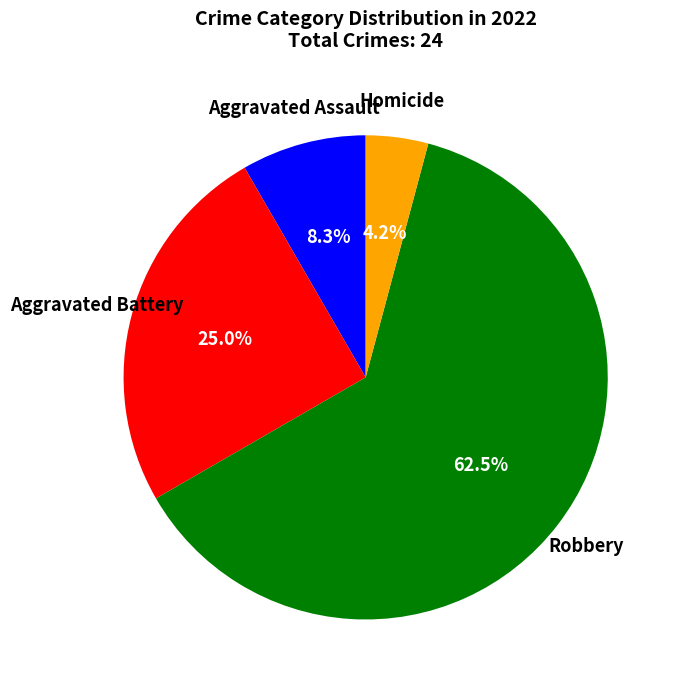

Count the number of slices in the pie.

4